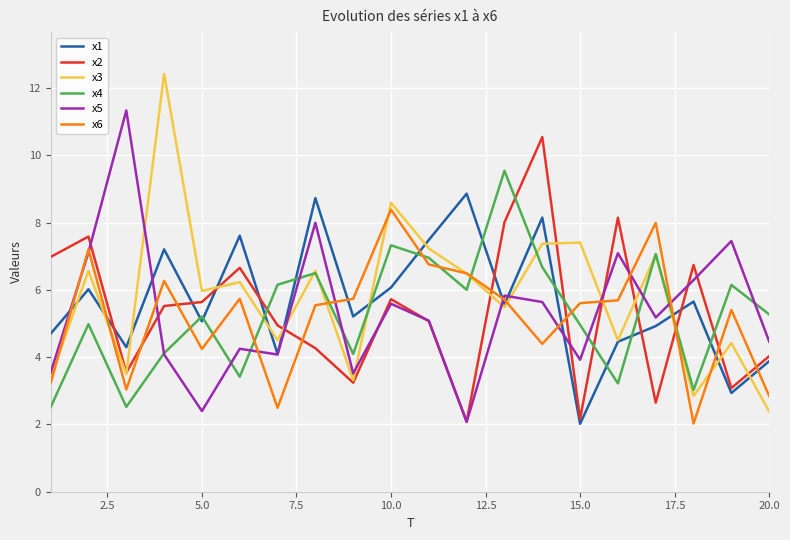

Count the number of data series in this chart.

6